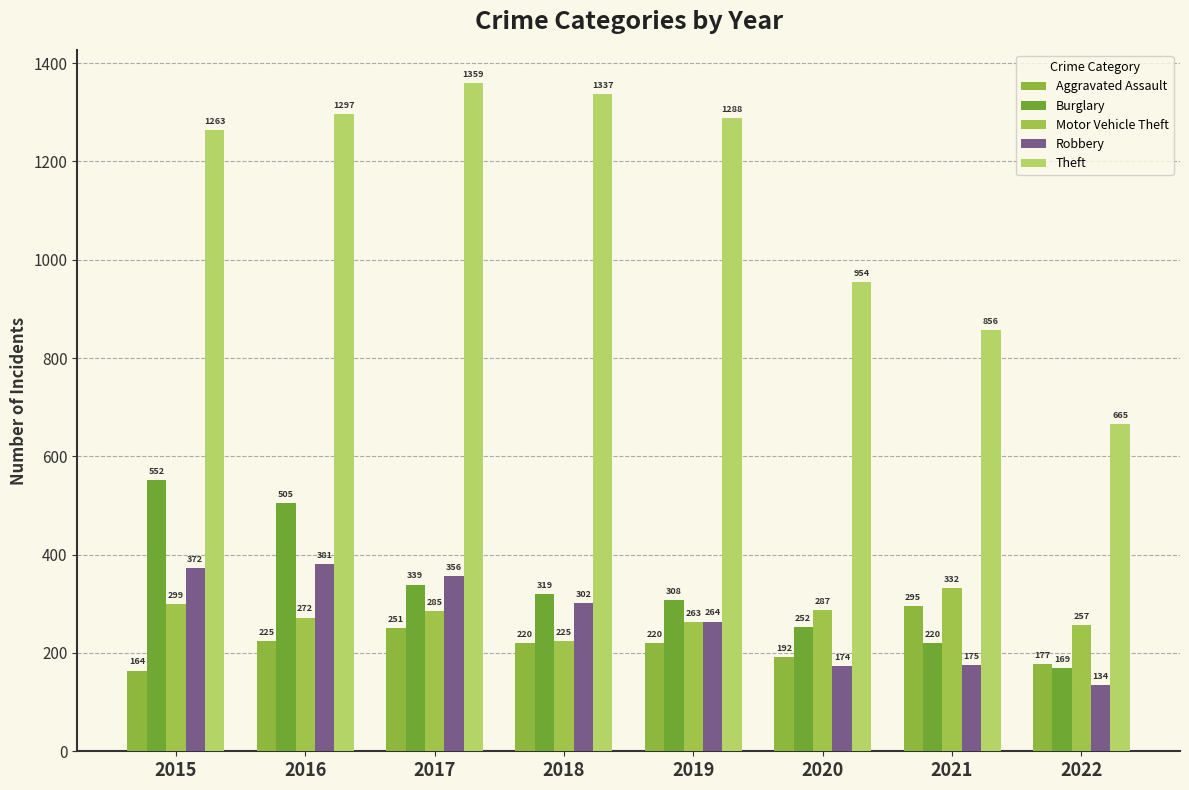

How many data points in Aggravated Assault are less than 220?

3